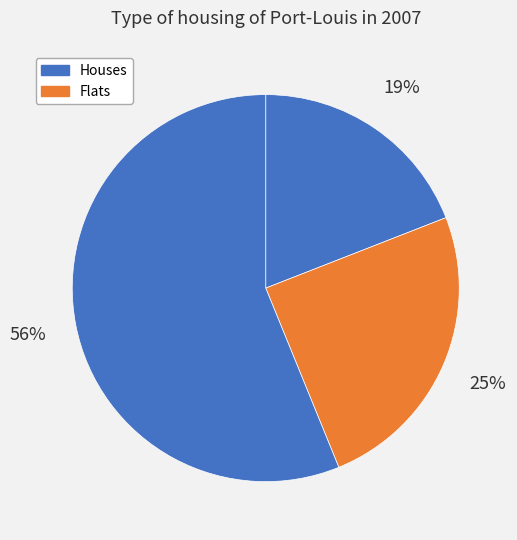

How many slices are in this pie chart?

3